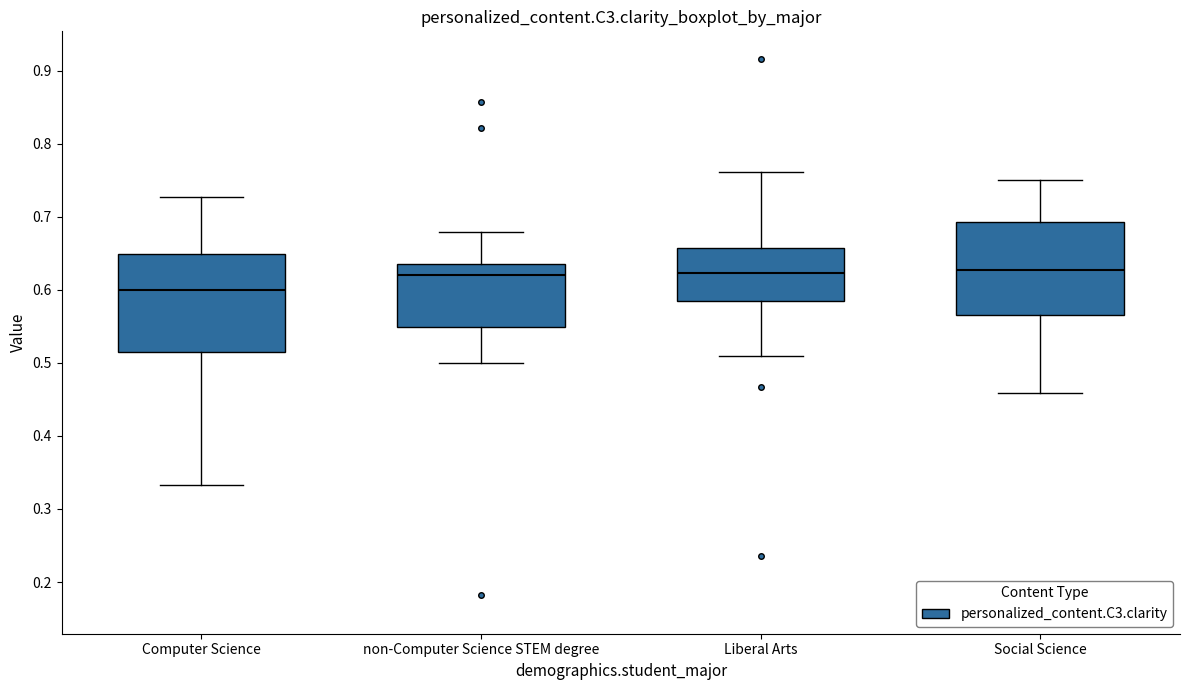

Reading left to right, read every box against the y-axis: the position of its median line, the range the box covers, and the ends of its whiskers. The values are not printed on the chart, so give them approximately, as read against the axis.

Computer Science: median 0.60, box 0.51 to 0.65, whiskers 0.33 to 0.73
non-Computer Science STEM degree: median 0.62, box 0.55 to 0.64, whiskers 0.50 to 0.68
Liberal Arts: median 0.62, box 0.59 to 0.66, whiskers 0.51 to 0.76
Social Science: median 0.63, box 0.57 to 0.69, whiskers 0.46 to 0.75